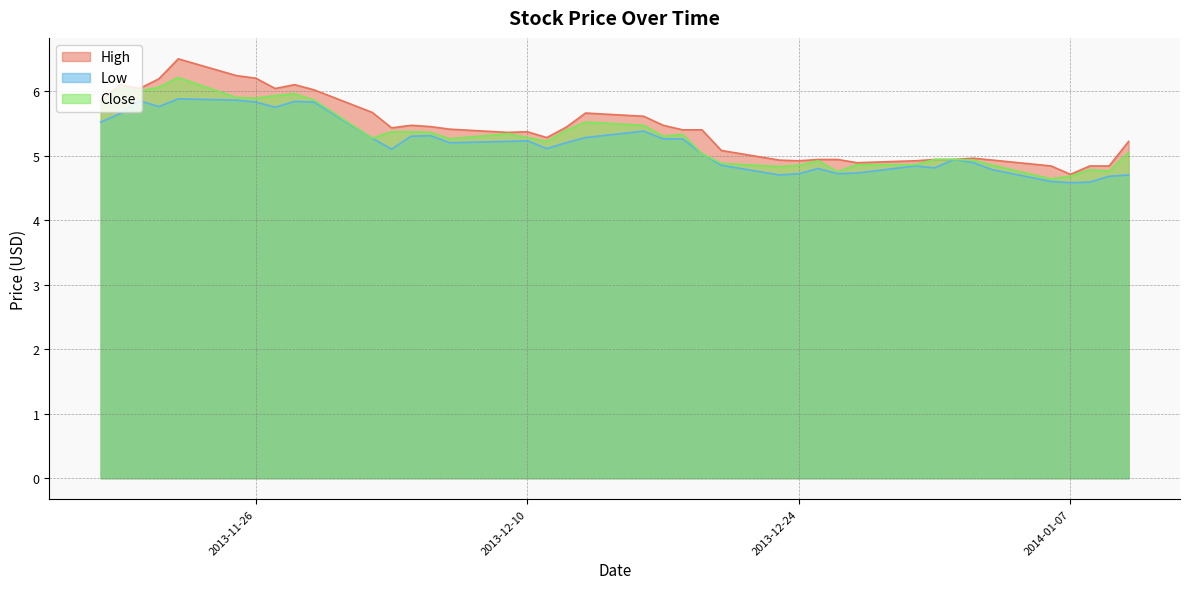

Between 2013-12-25 and 2014-01-06, which is larger?

2013-12-25